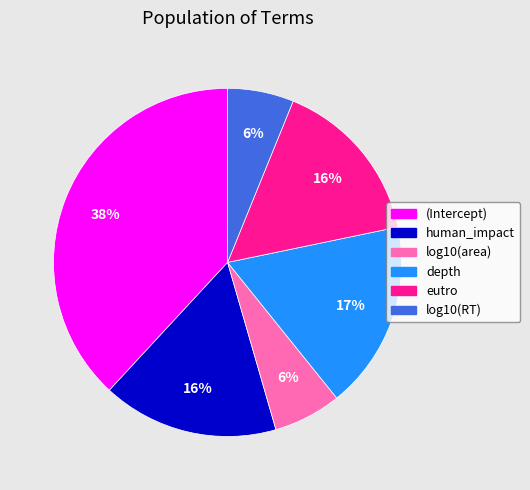

Which slice is the largest?

(Intercept)